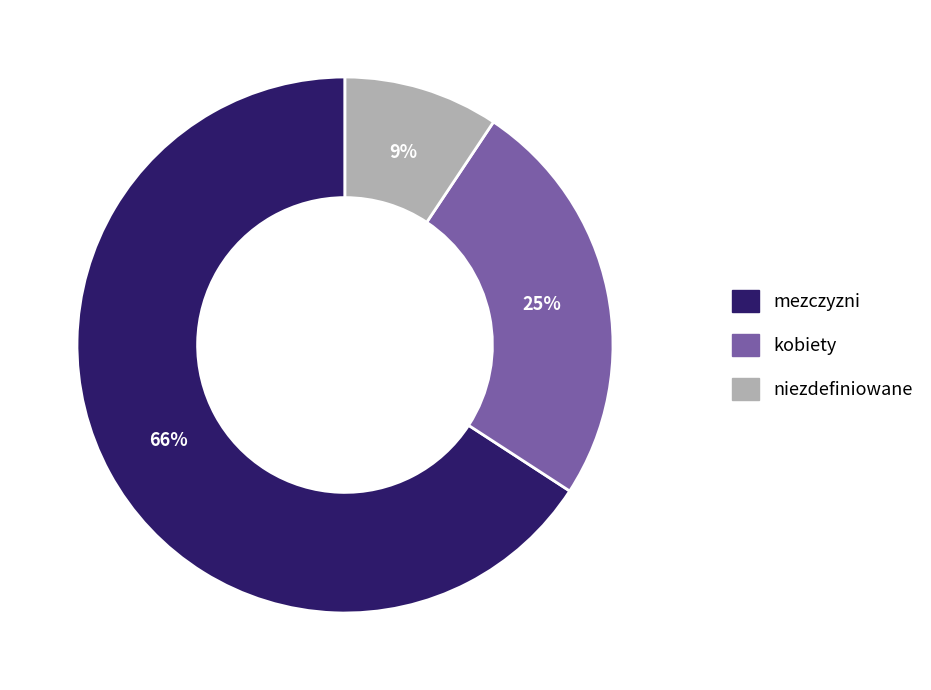

How many slices are in this pie chart?

3